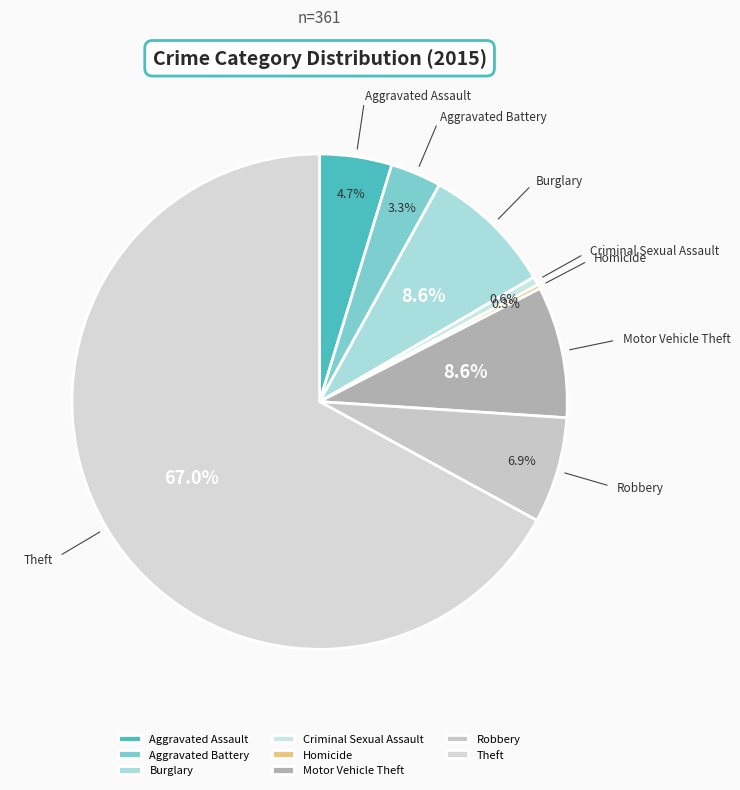

To the nearest percent, what is the average slice percentage?

12%